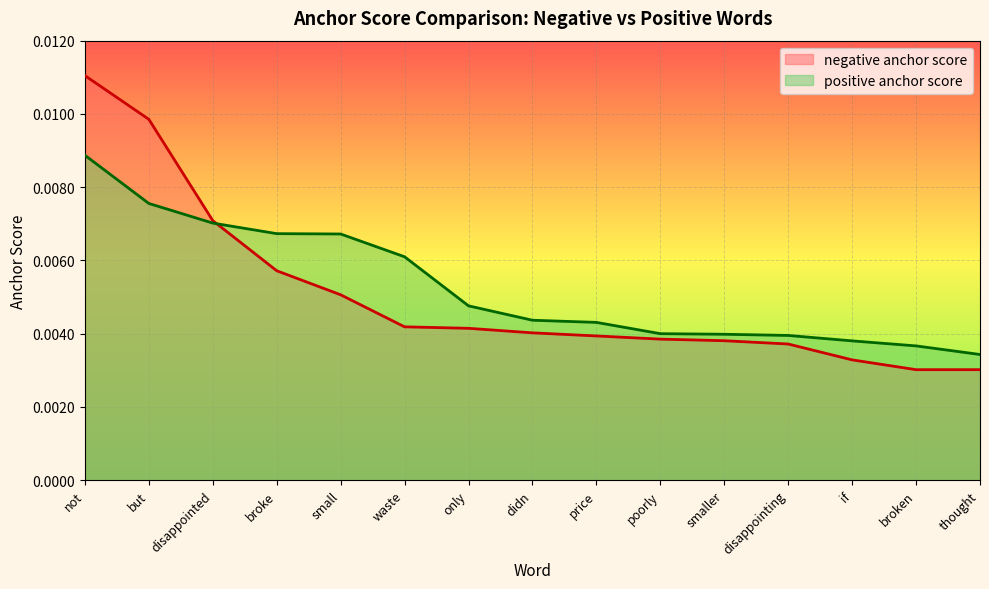

Does the chart display data point markers on the line(s)?

No